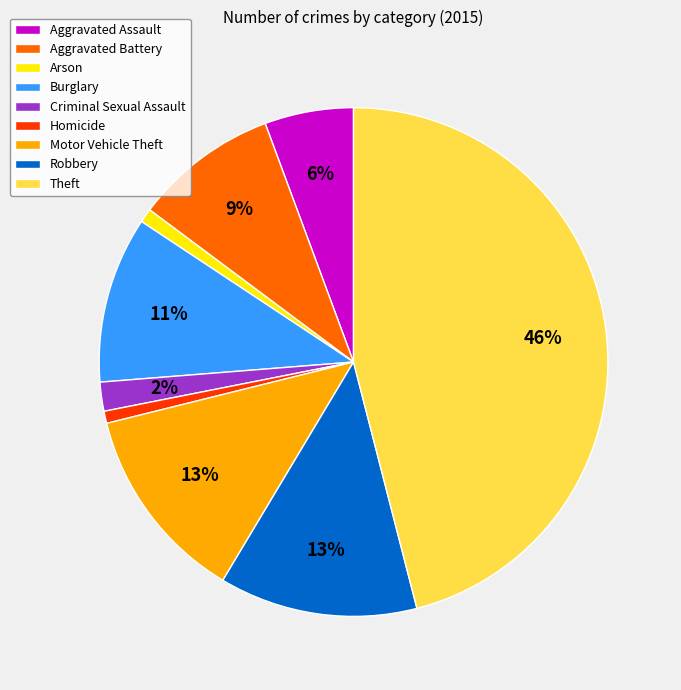

Which has a higher value, Criminal Sexual Assault or Arson?

Criminal Sexual Assault